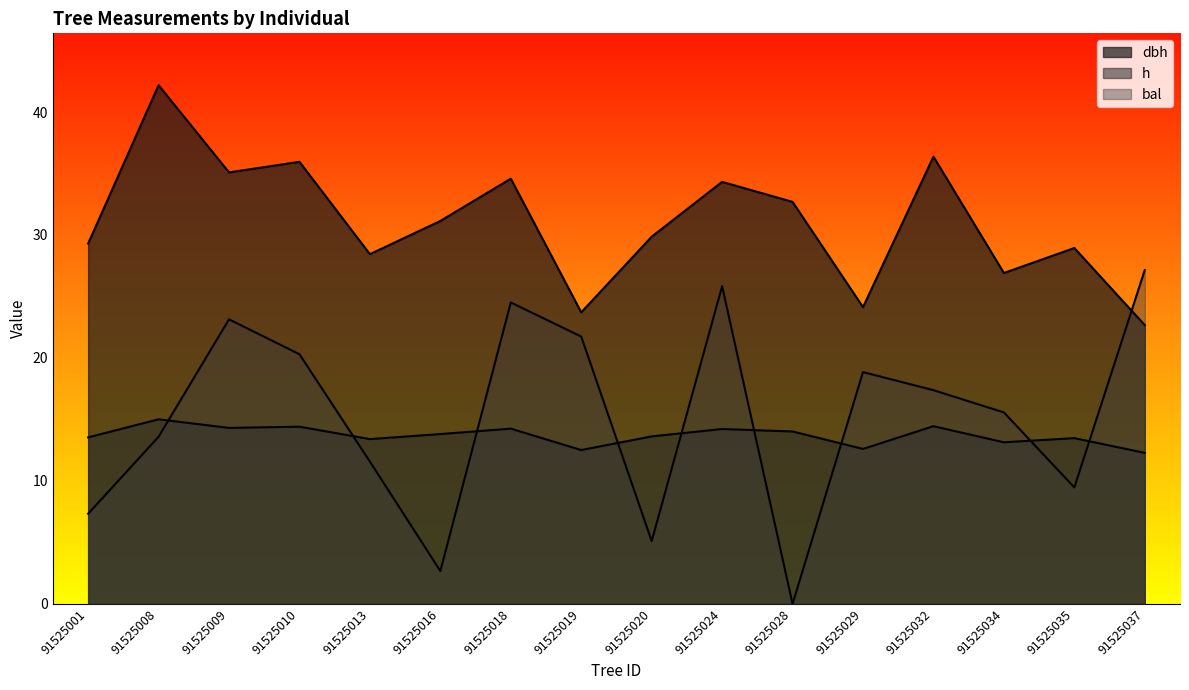

Which category has the highest value across all series?

91525008